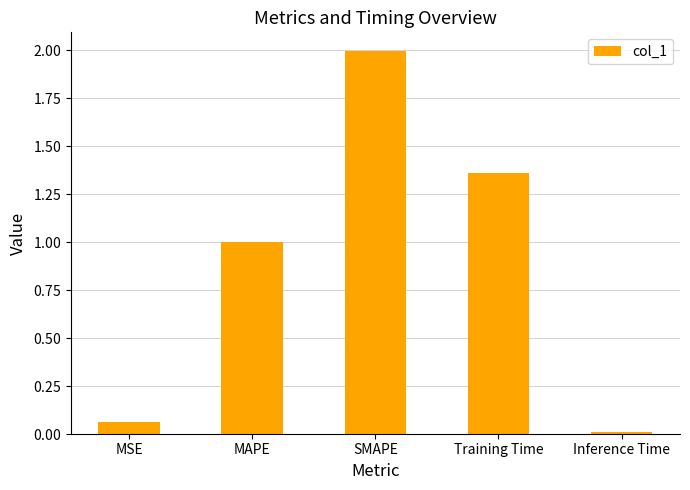

Where is the data nearest to the value 1?

MAPE